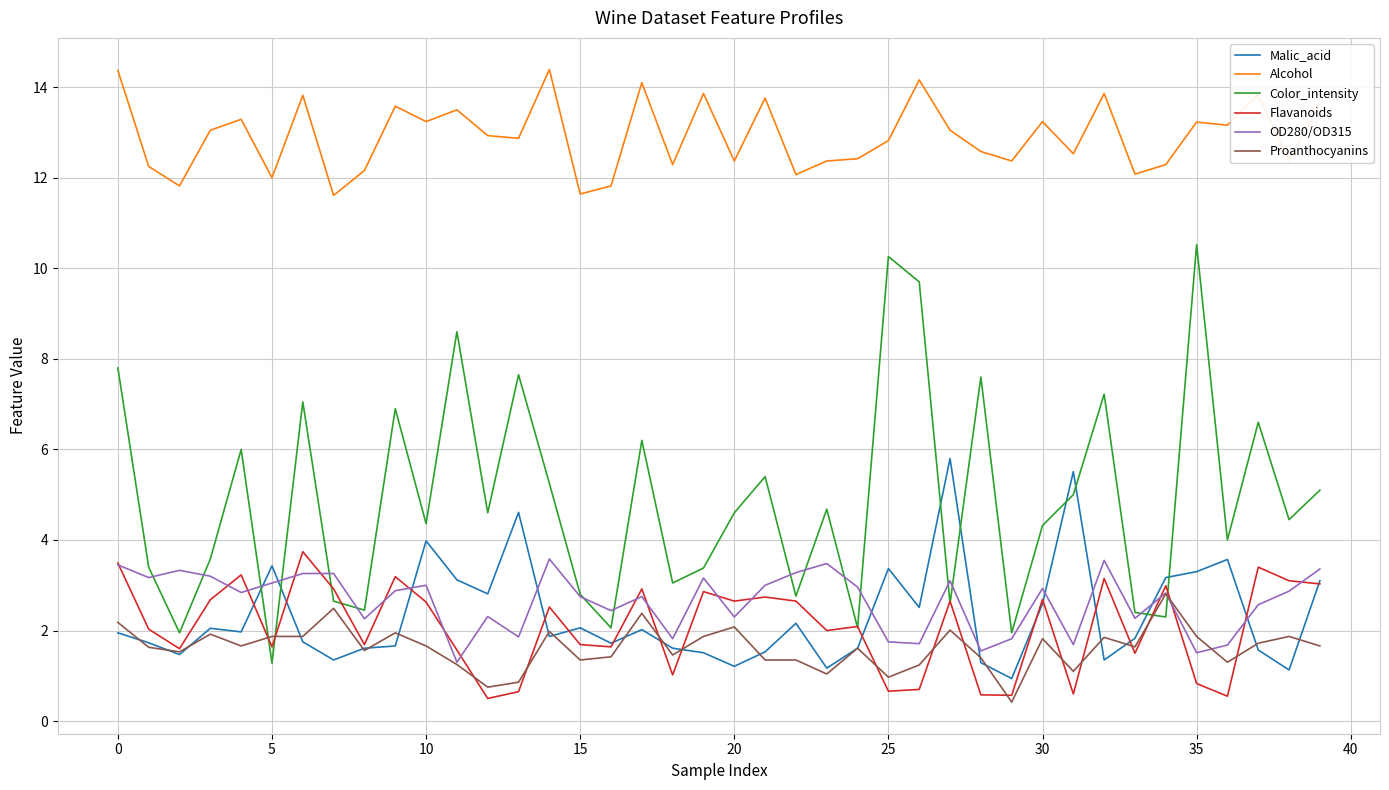

What are all the series names shown in the legend?

Malic_acid, Alcohol, Color_intensity, Flavanoids, OD280/OD315, Proanthocyanins